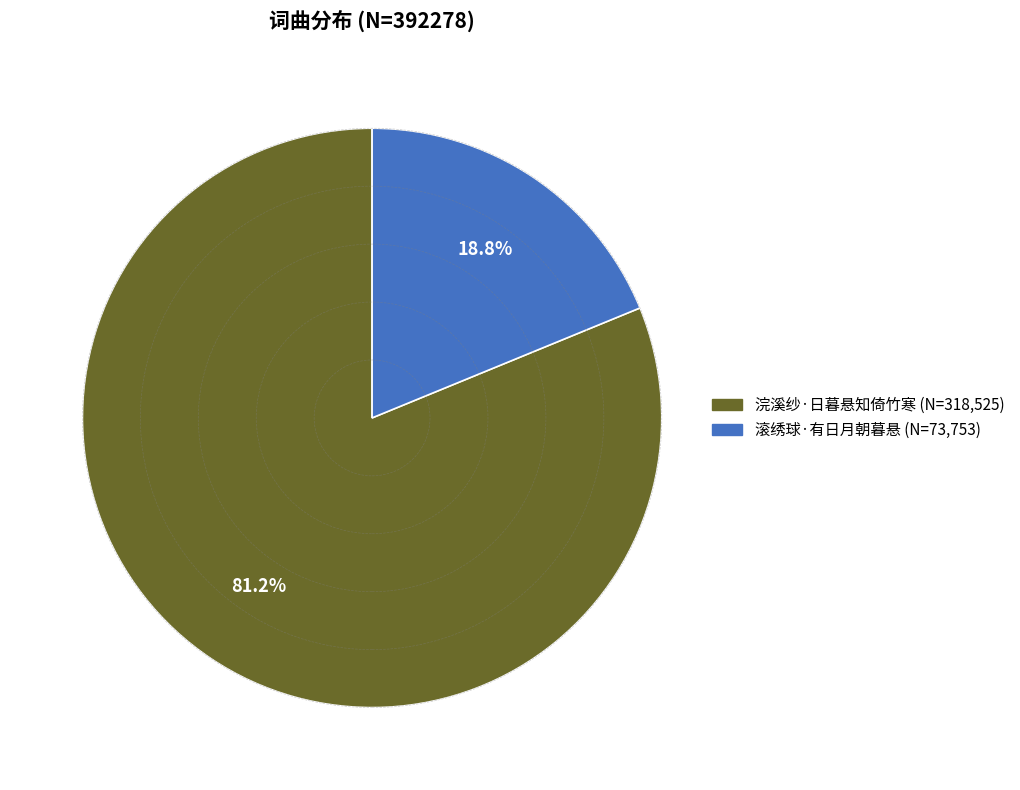

Which has a higher value, 滚绣球·有日月朝暮悬 or 浣溪纱·日暮悬知倚竹寒?

浣溪纱·日暮悬知倚竹寒